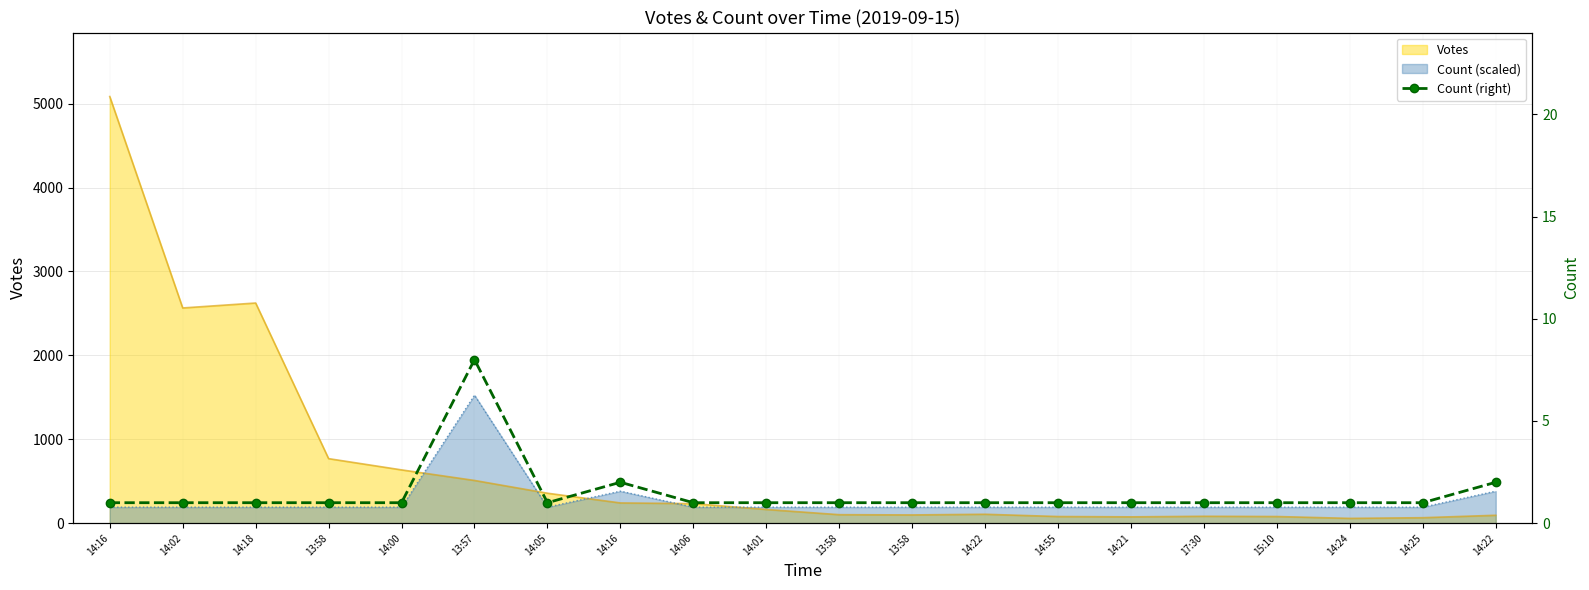

How many lines are shown in the chart?

1